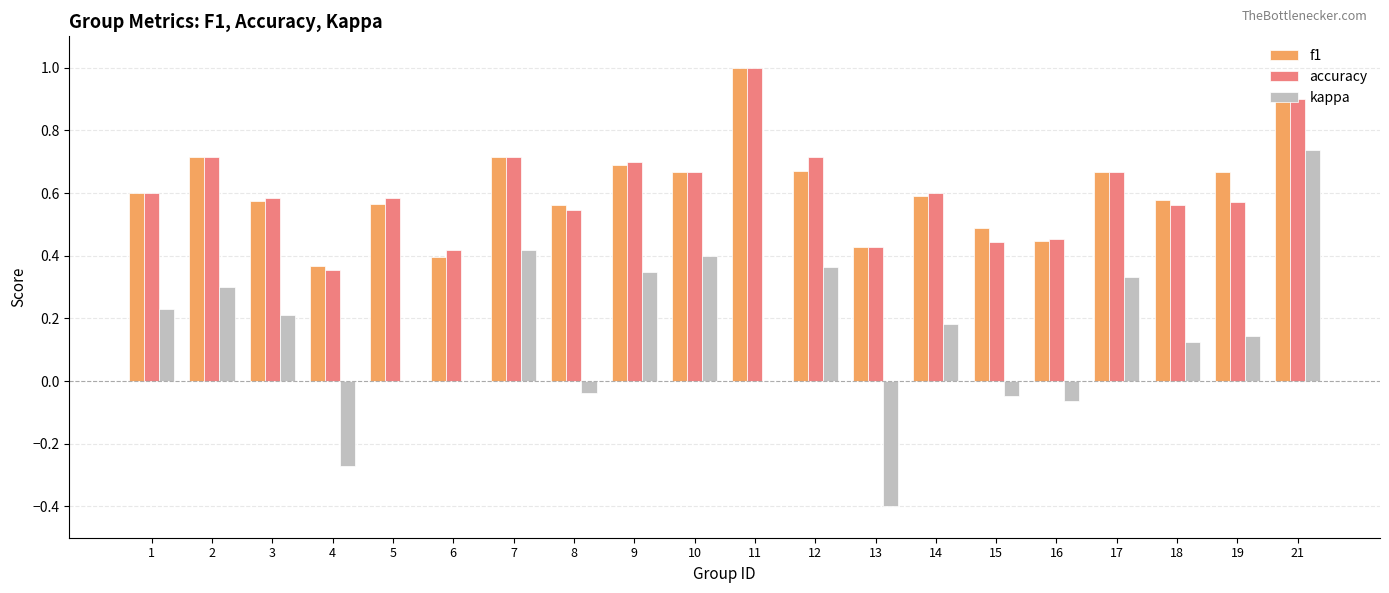

What is the sum of the accuracy values at 1 and 13?

1.0